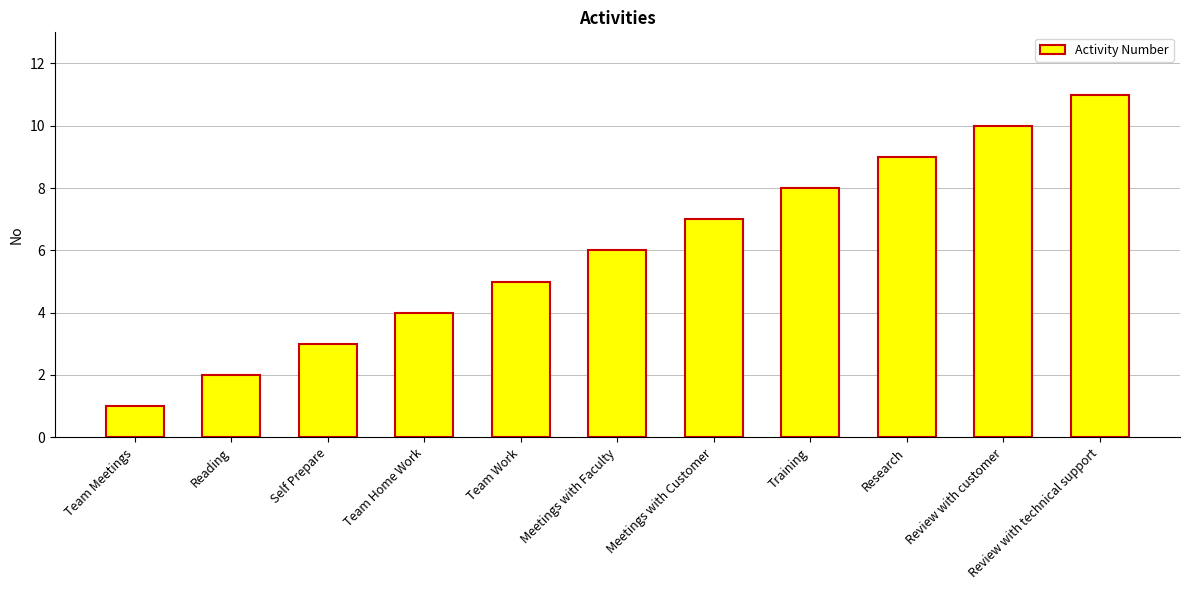

Reading right to left, list all the values displayed in this chart.

Review with technical support=11	Review with customer=10	Research=9	Training=8	Meetings with Customer=7	Meetings with Faculty=6	Team Work=5	Team Home Work=4	Self Prepare=3	Reading=2	Team Meetings=1